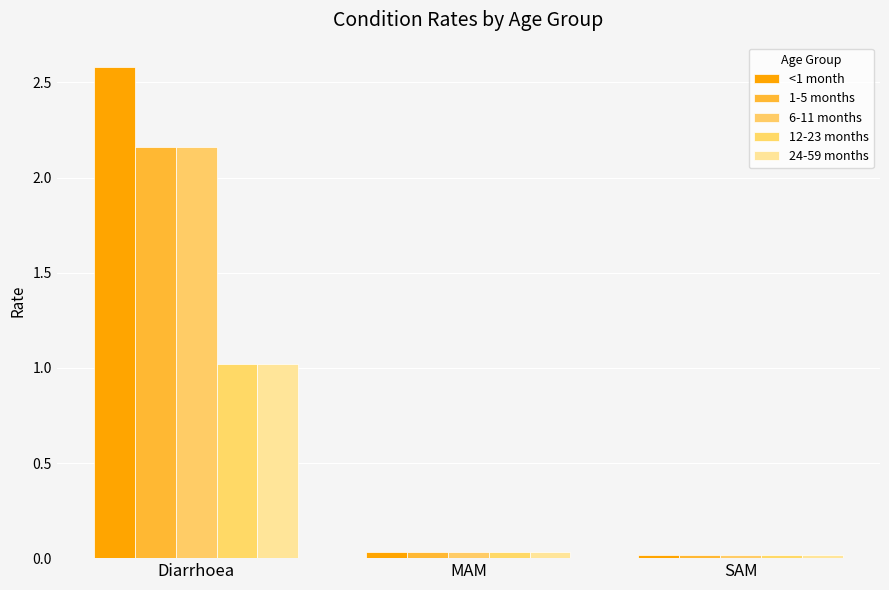

Between SAM and Diarrhoea, which is larger?

Diarrhoea